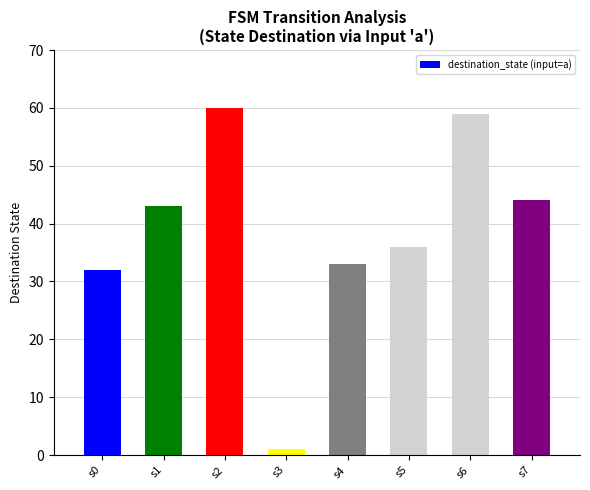

What is the difference between the maximum and second lowest values?

28